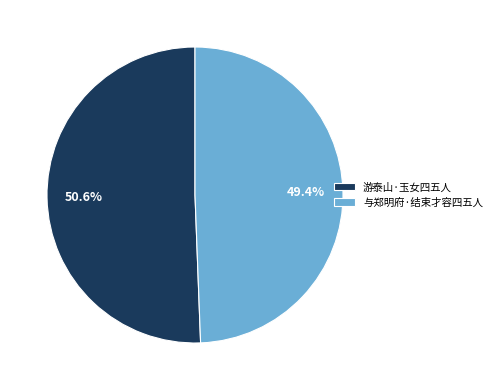

Which category has the biggest portion of the pie?

游泰山·玉女四五人